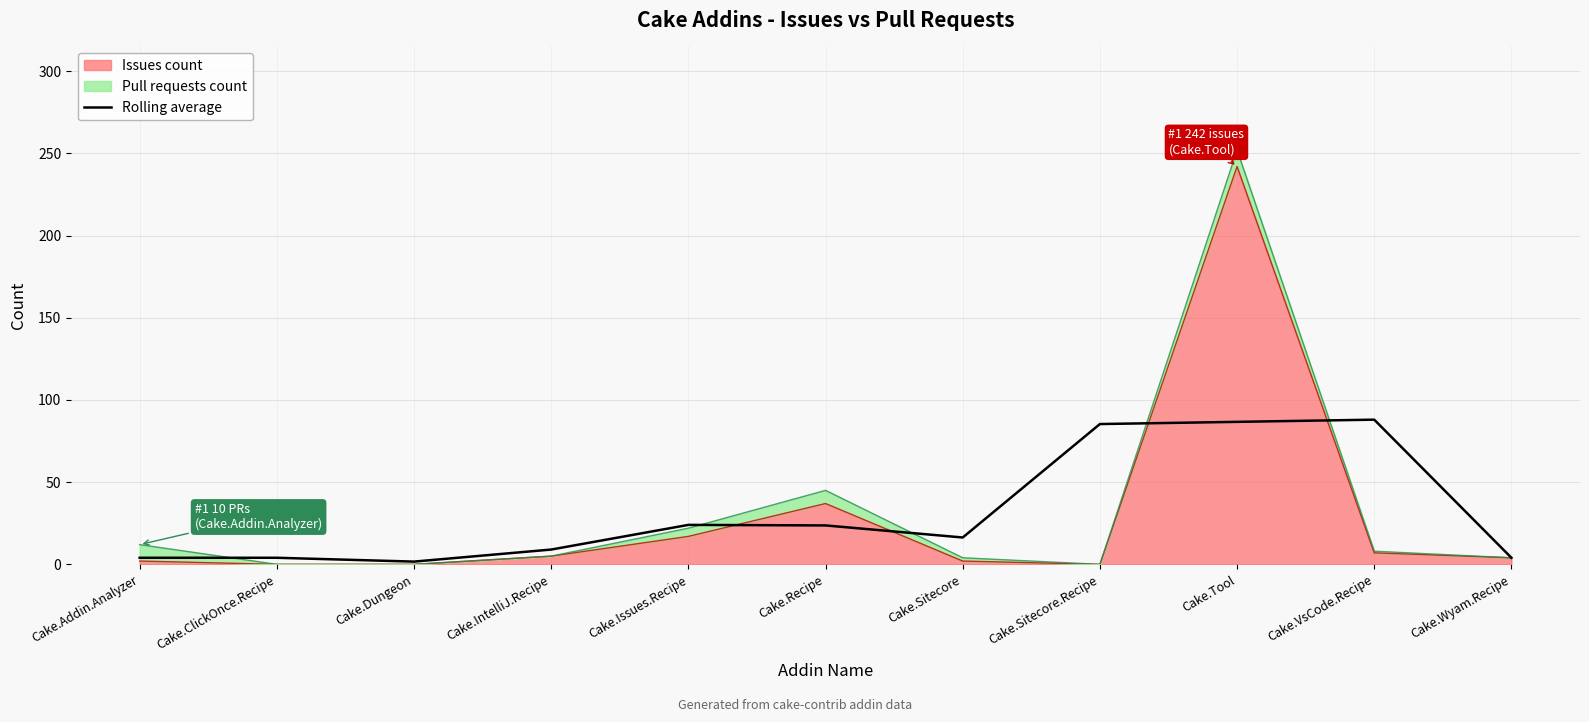

Reading right to left, extract all data points from this chart.

4.0	88.0	86.7	85.3	16.3	23.7	24.0	9.0	1.7	4.0	4.0